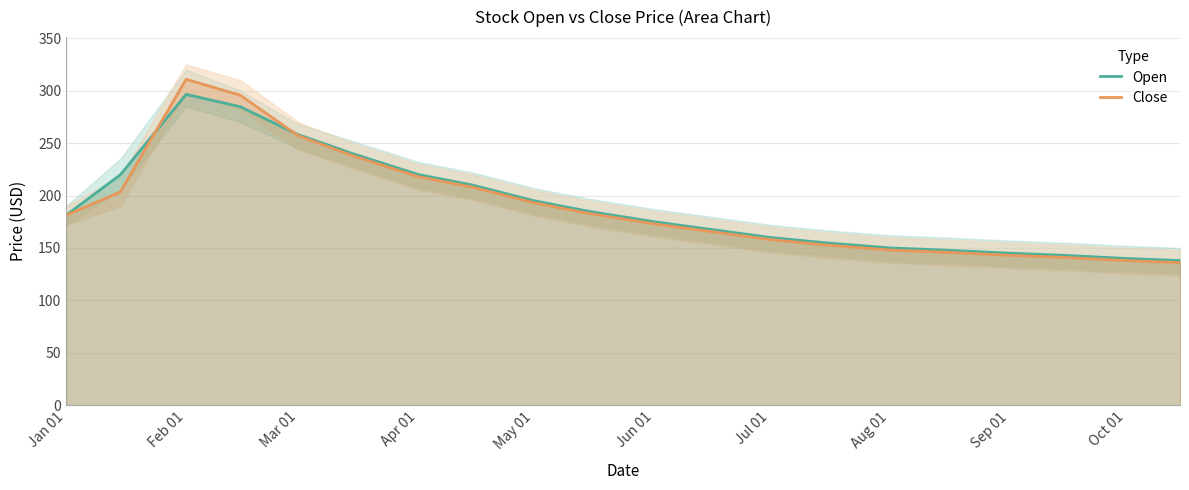

What is the average value of the Open series?

190.6